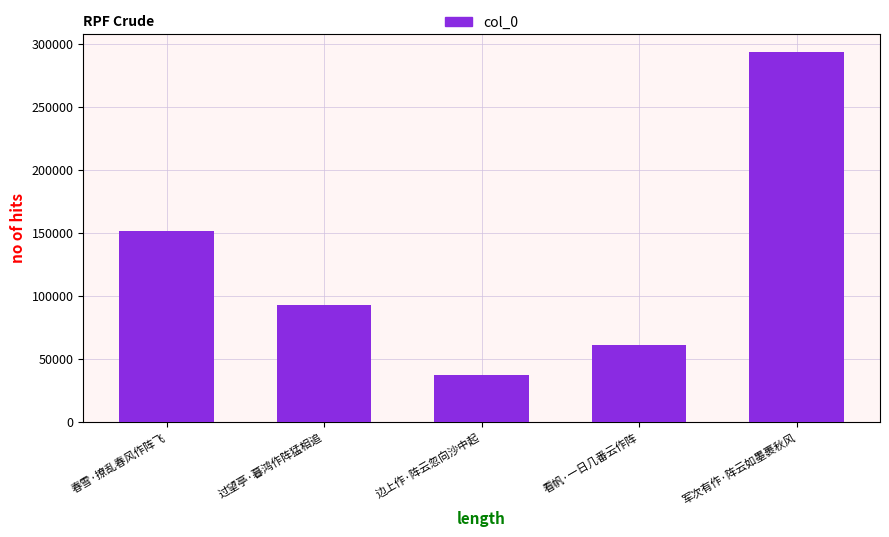

Between 军次有作·阵云如墨裹秋风 and 边上作·阵云忽向沙中起, which is larger?

军次有作·阵云如墨裹秋风